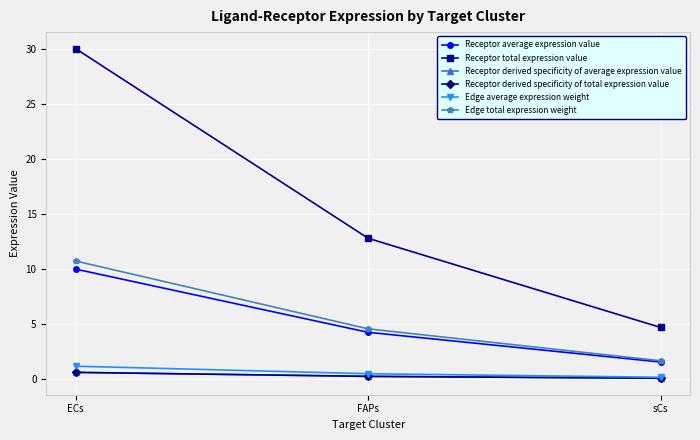

Reading left to right, transcribe all the data shown in this chart.

Receptor average expression value: 10.0	4.3	1.6
Receptor total expression value: 30.0	12.8	4.7
Receptor derived specificity of average expression value: 0.6	0.3	0.1
Receptor derived specificity of total expression value: 0.6	0.3	0.1
Edge average expression weight: 1.2	0.5	0.2
Edge total expression weight: 10.7	4.6	1.7